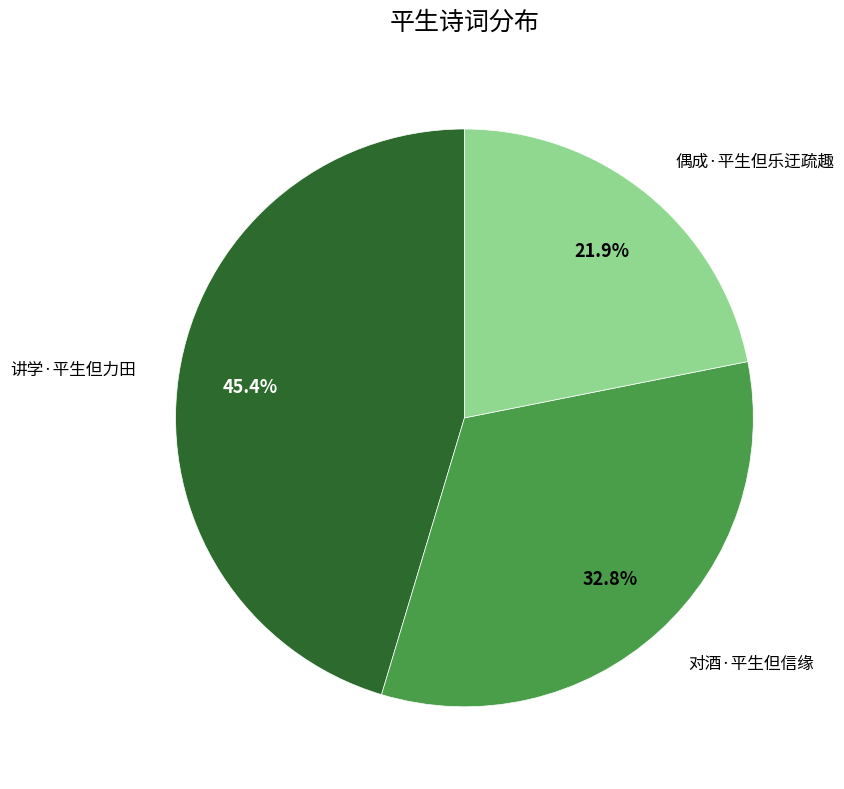

The 讲学·平生但力田 slice represents 39% of the pie. True or false?

False